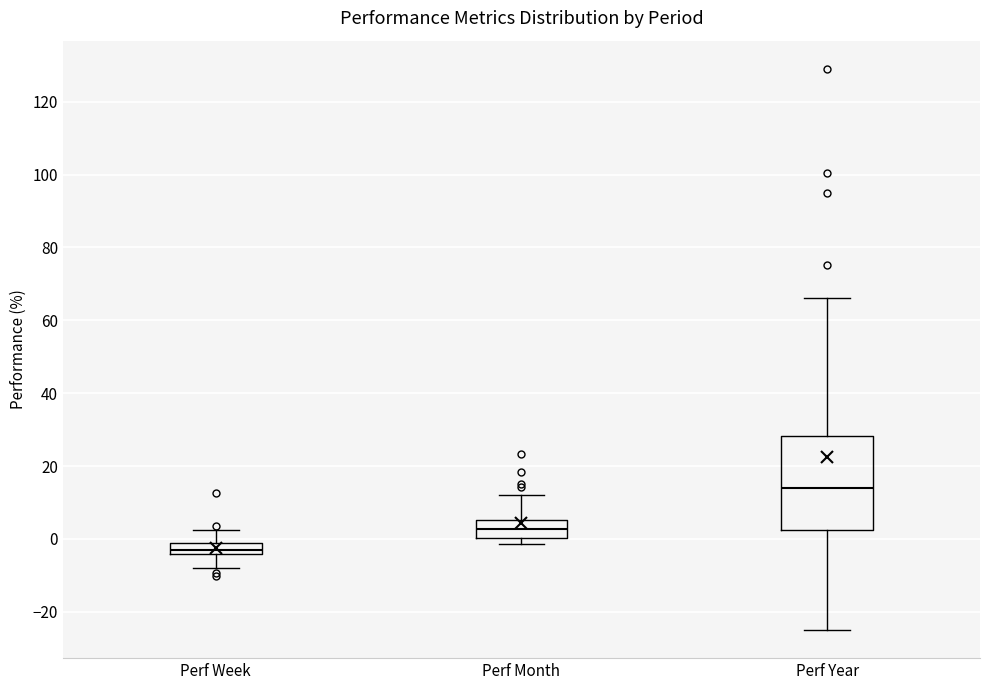

Which box has the highest median line?

Perf Year